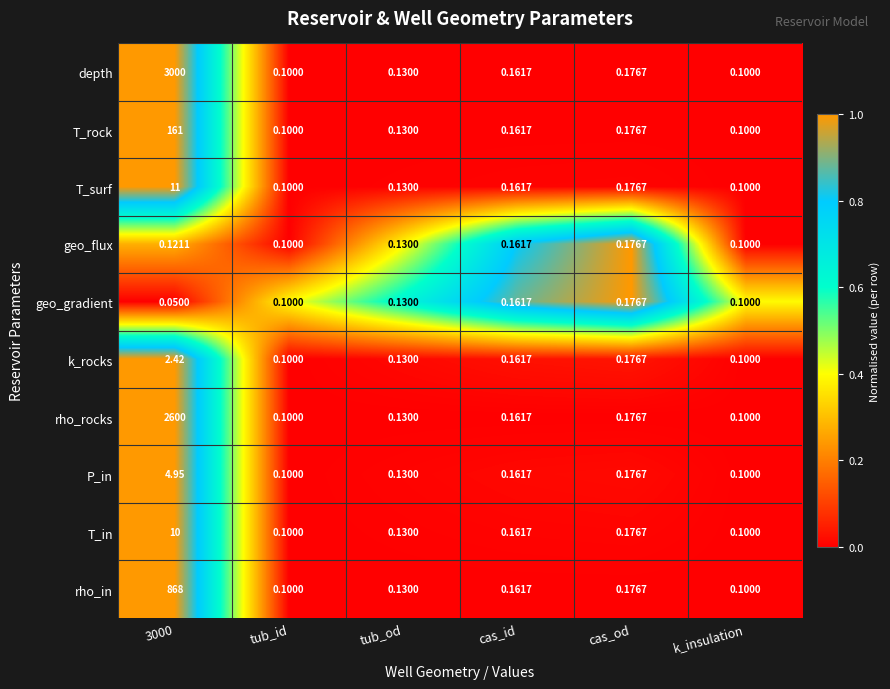

Count the number of data series in this chart.

10